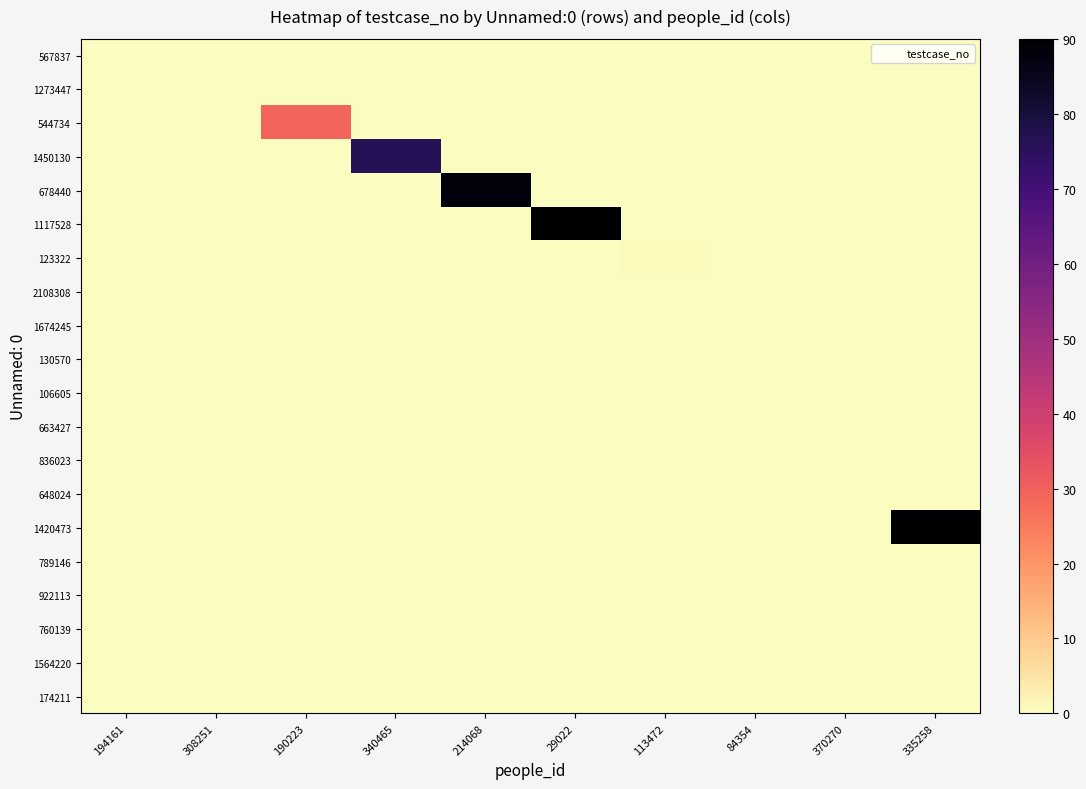

Which series changed the most between 340465 and 84354?

1450130